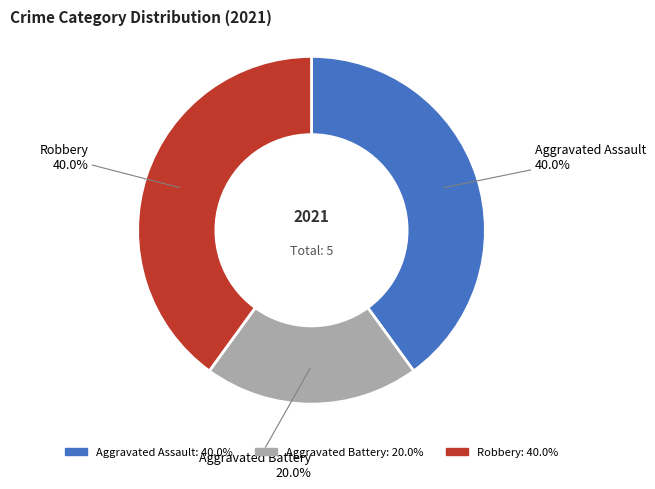

To the nearest percent, what portion does Robbery represent?

40%